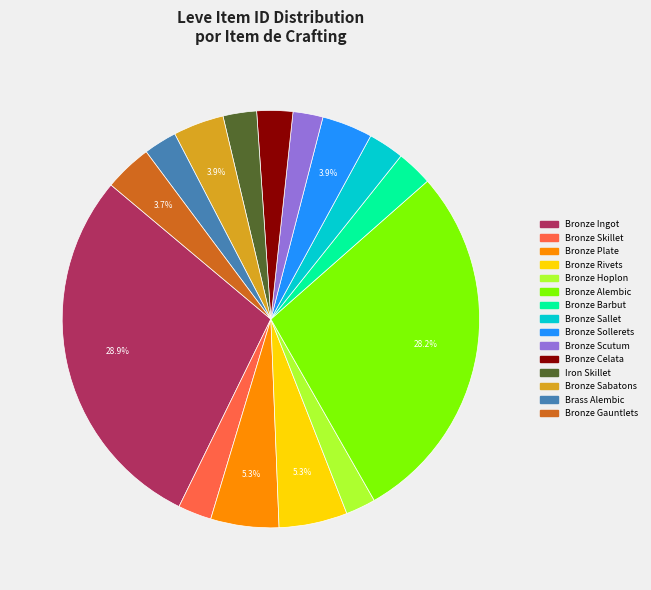

Is the sum of Brass Alembic and Bronze Sabatons greater than half?

No